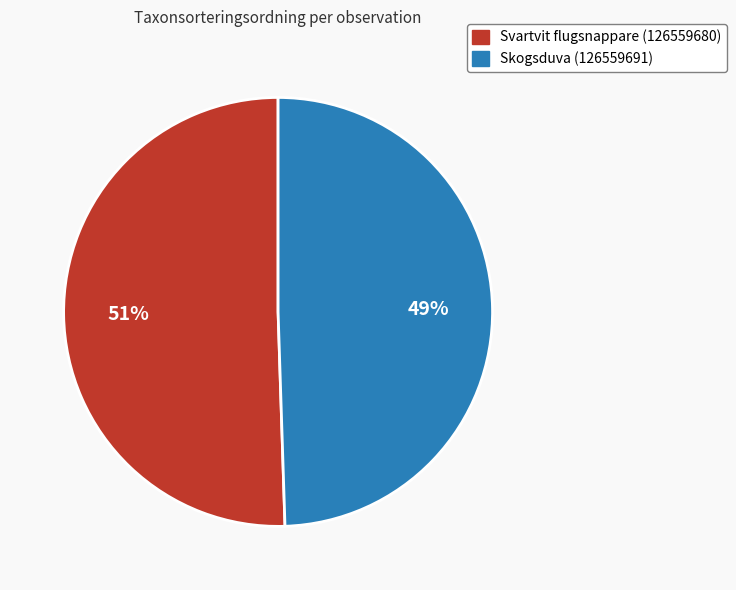

Which slice is the largest?

Svartvit flugsnappare (126559680)